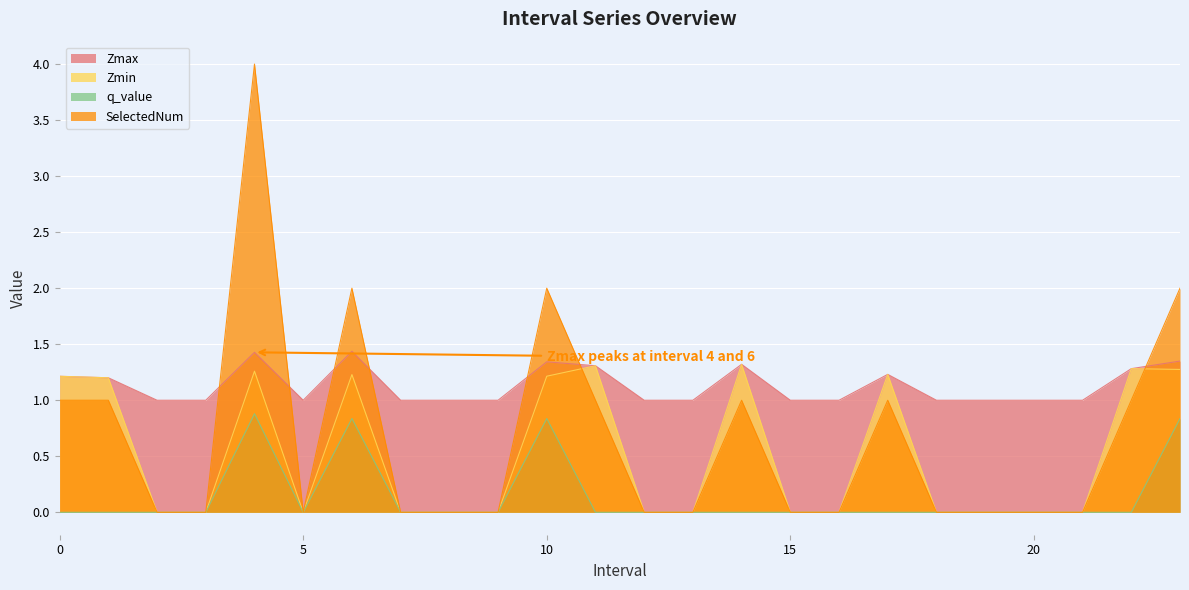

In Zmin, how many points are higher than both neighbors (excluding endpoints)?

6